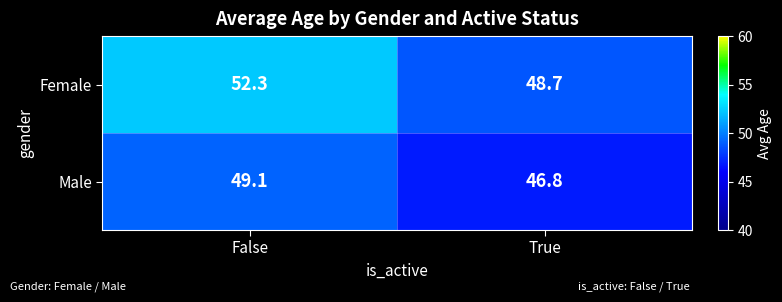

Count the number of categories in the chart.

2